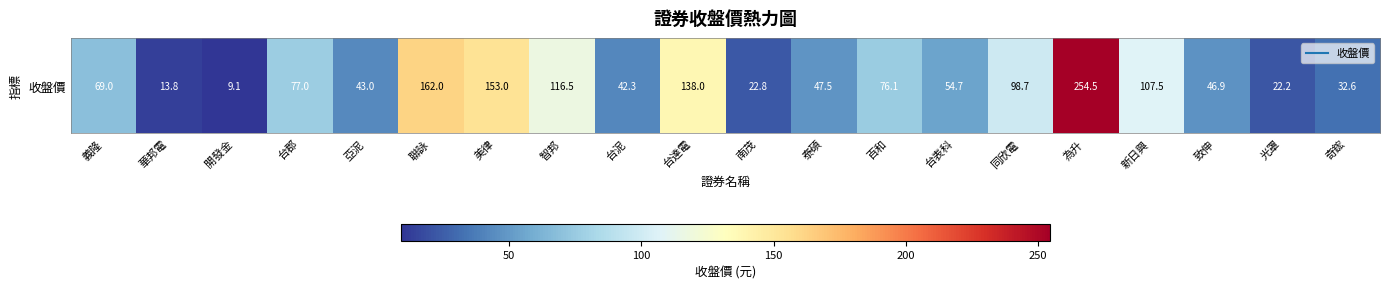

What is the difference between the maximum and minimum values?

245.4